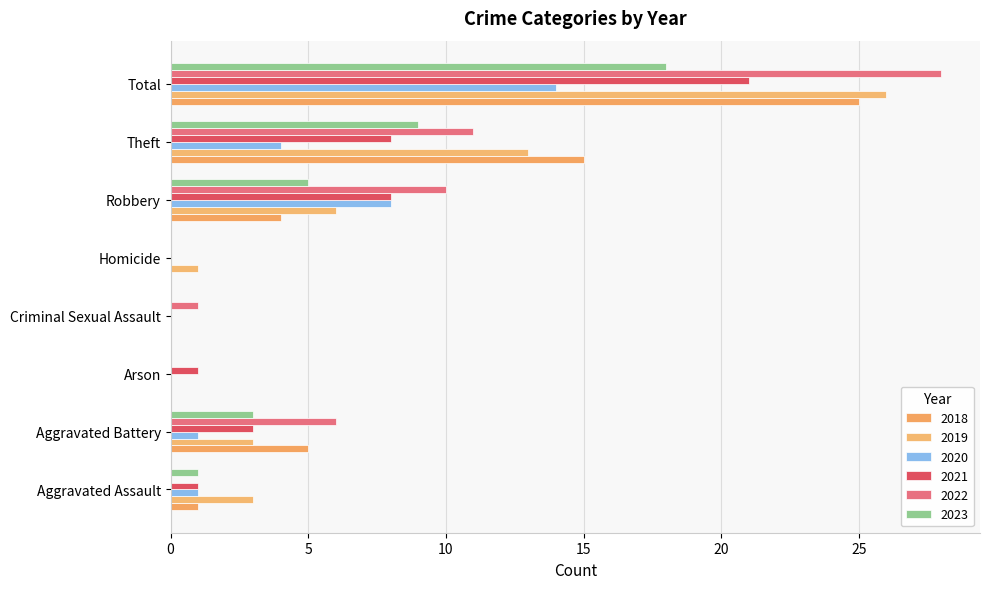

How many series are shown in this chart?

6